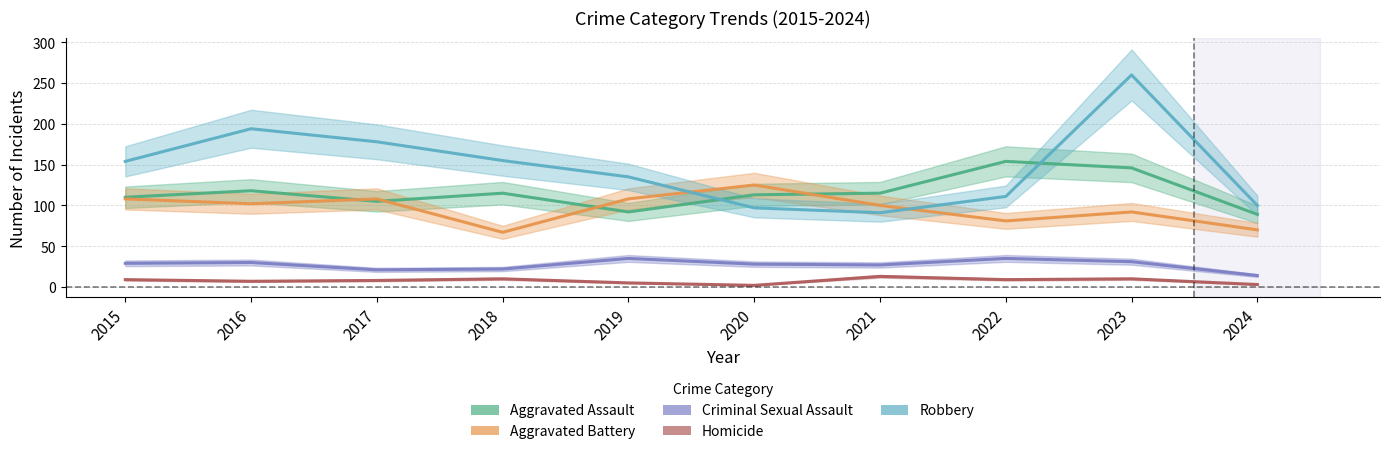

What is the difference between the second highest and second lowest values in the Homicide series?

7